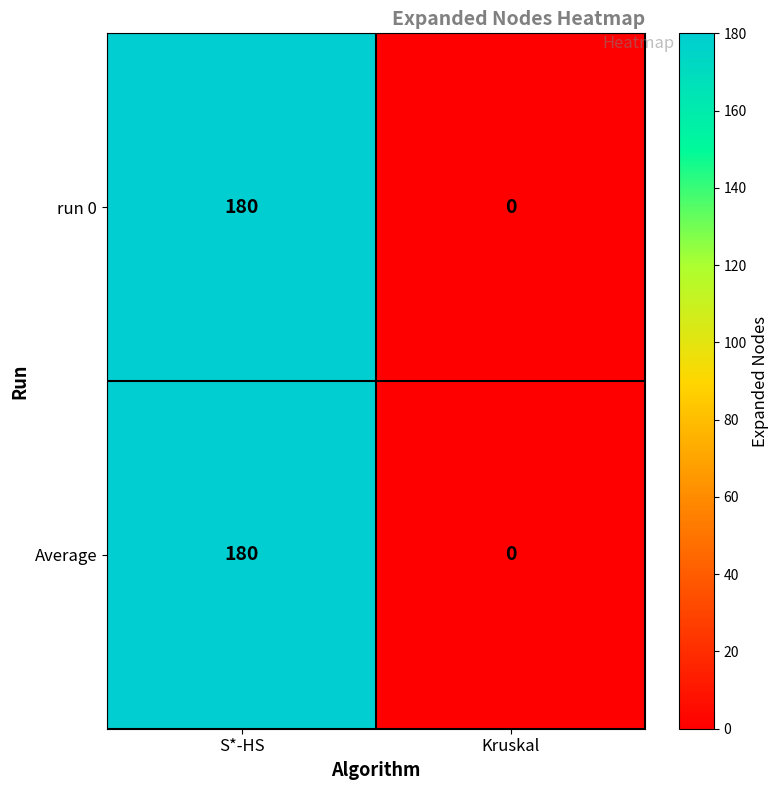

True or false: Average has a value of -108 at Kruskal.

False